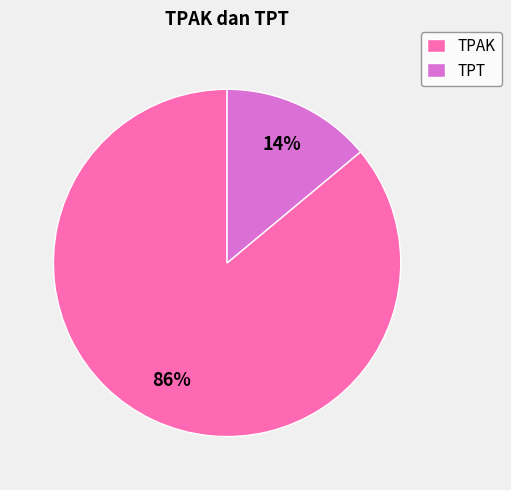

Between TPAK and TPT, which is larger?

TPAK